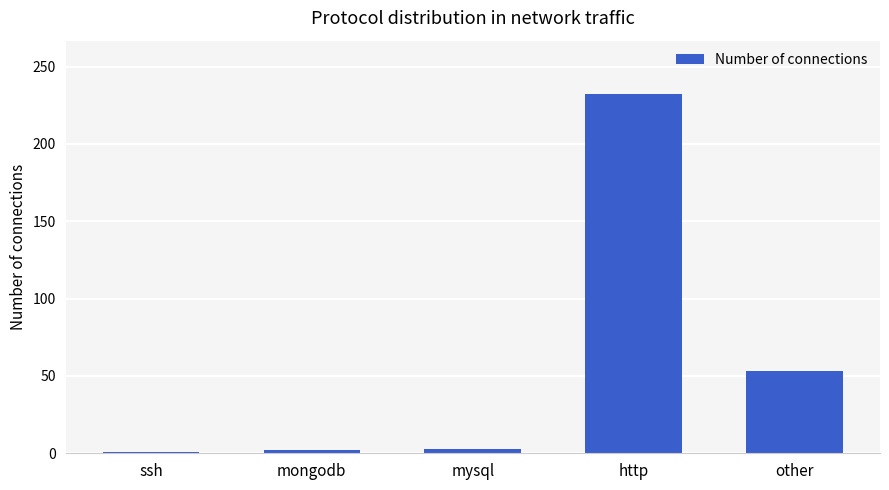

How many series are shown in this chart?

1